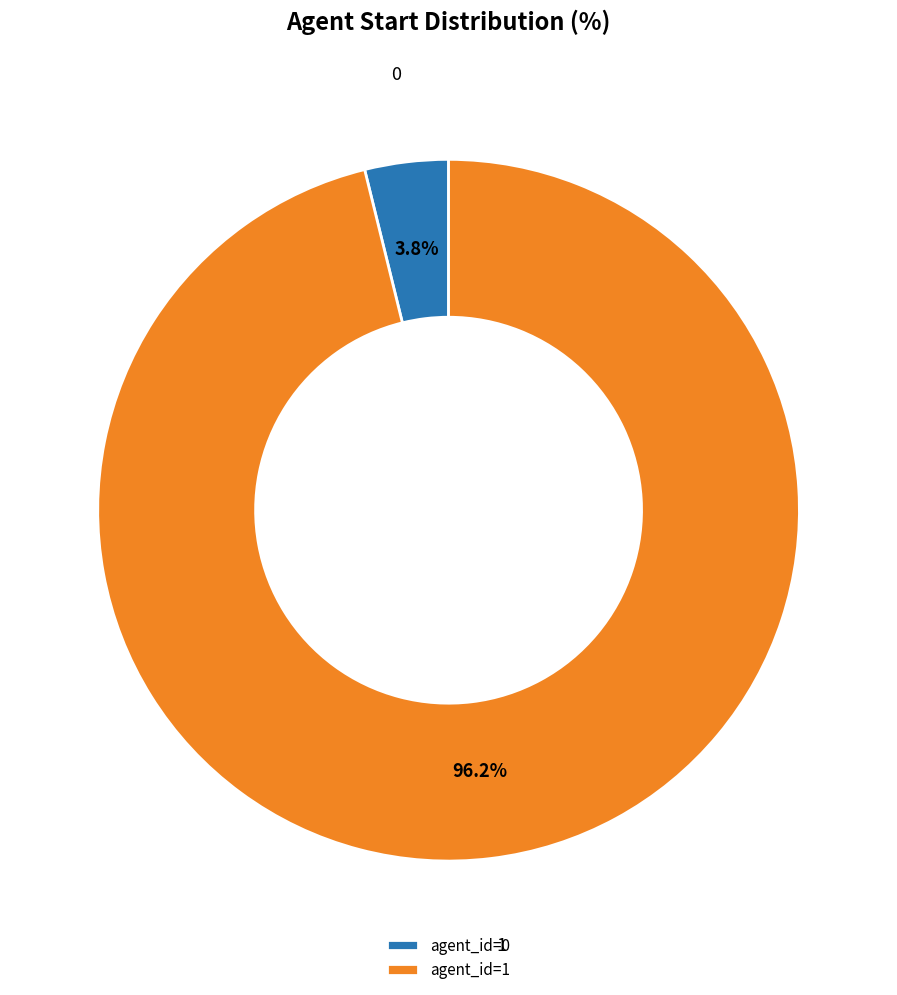

What is the majority slice?

agent_id=1